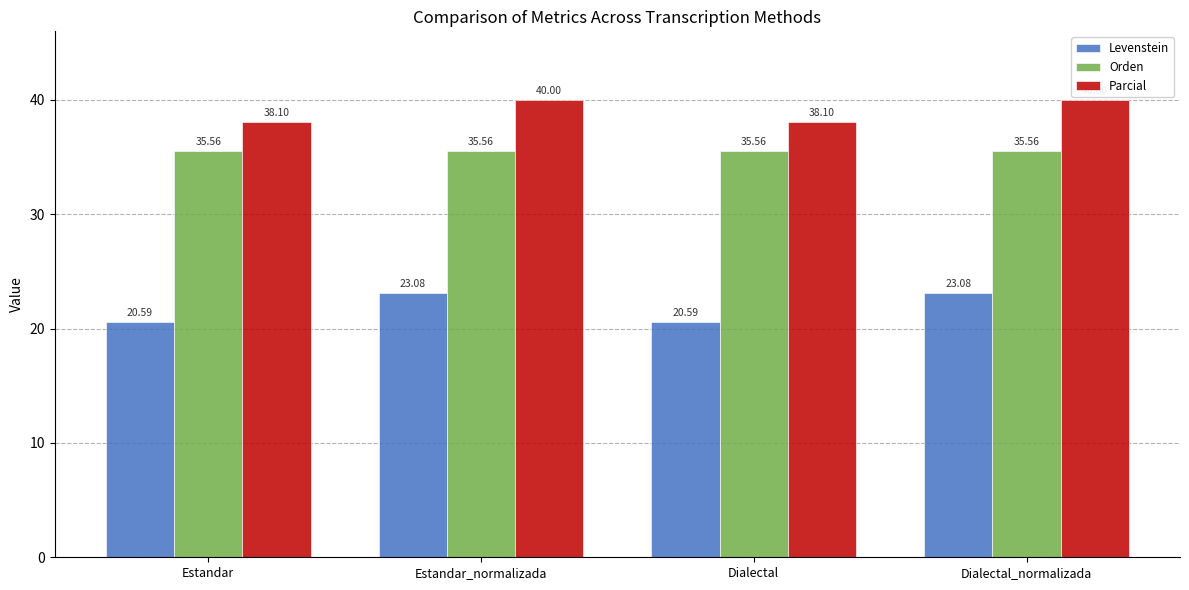

Reading right to left, transcribe all the data shown in this chart.

Levenstein: 23.1	20.6	23.1	20.6
Orden: 35.6	35.6	35.6	35.6
Parcial: 40.0	38.1	40.0	38.1